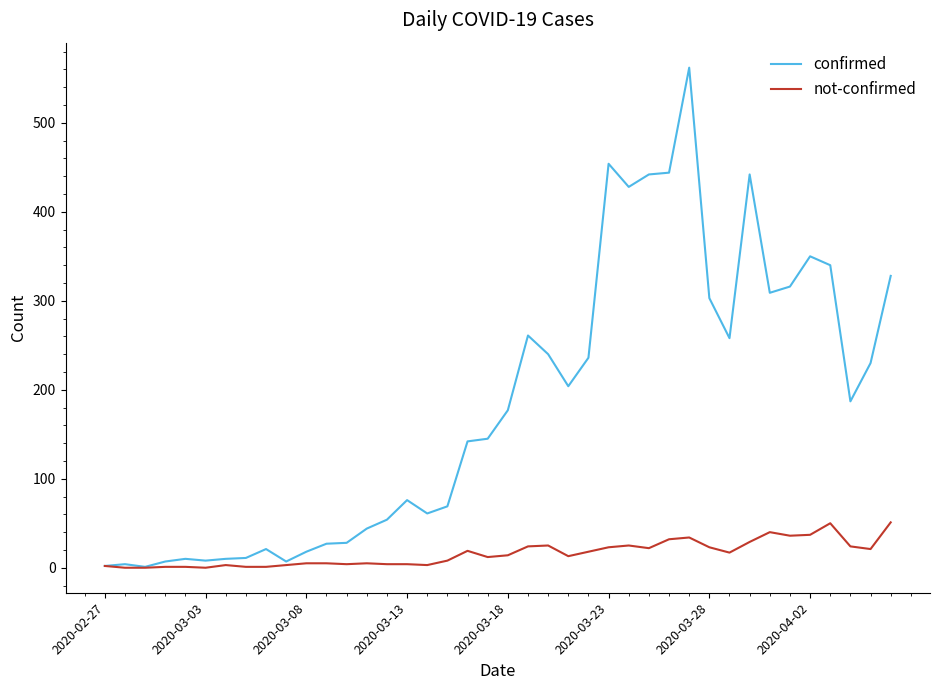

List the series in order of their overall mean, highest first.

confirmed, not-confirmed